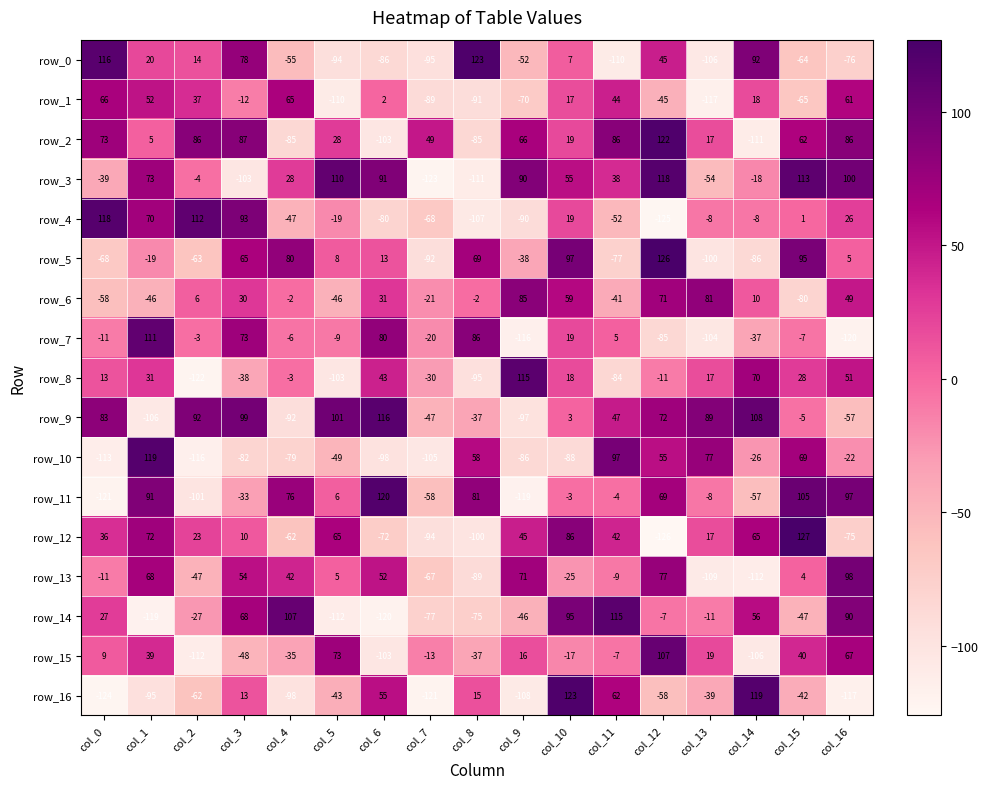

At which category is the sum across all series the highest?

col_10